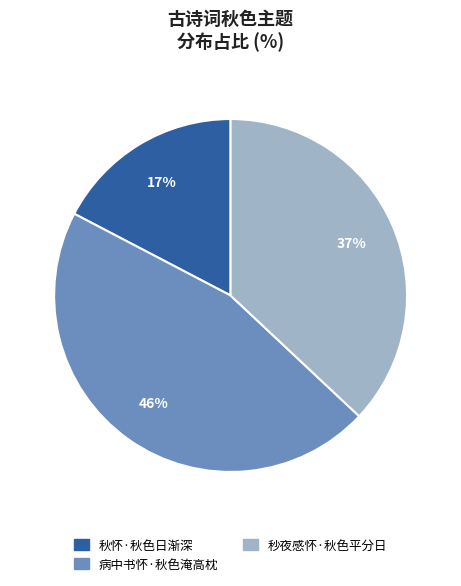

Which category has the smallest portion of the pie?

秋怀·秋色日渐深